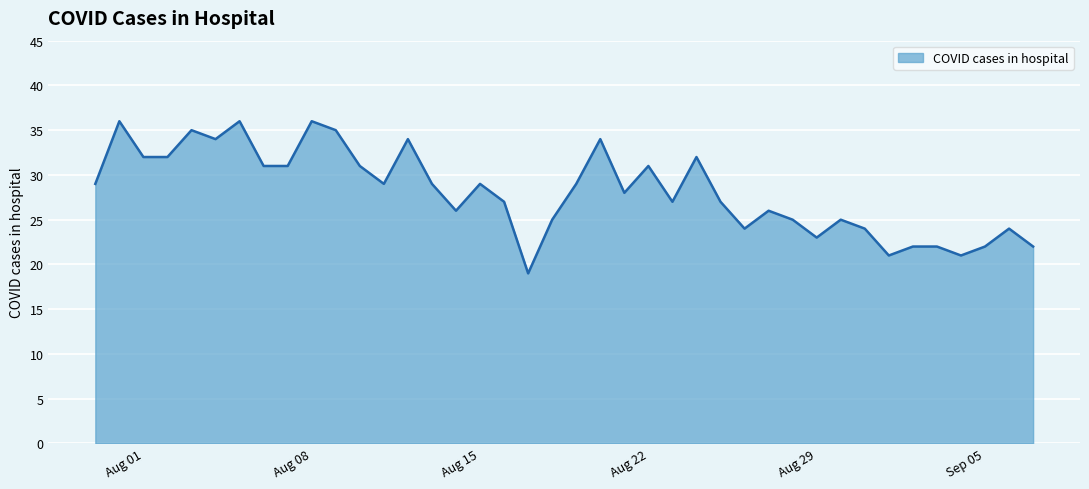

What is the smallest value displayed?

19